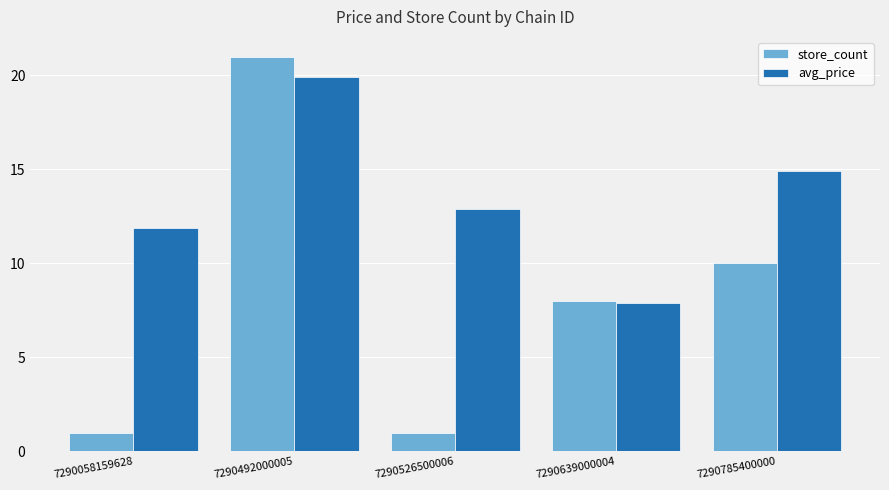

List the series in order of their overall mean, lowest first.

store_count, avg_price